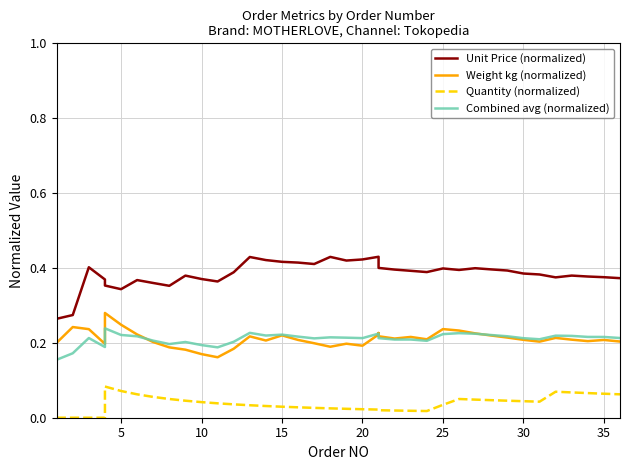

The value of Combined avg (normalized) at 34 is 0.1. True or false?

False